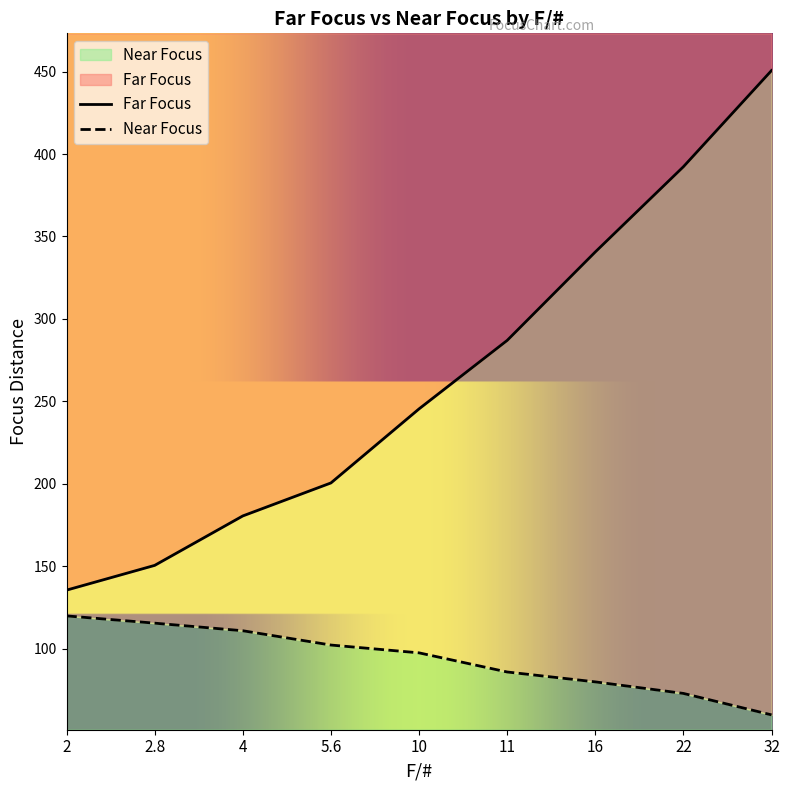

Between 10 and 32, which series saw the biggest shift?

Far Focus